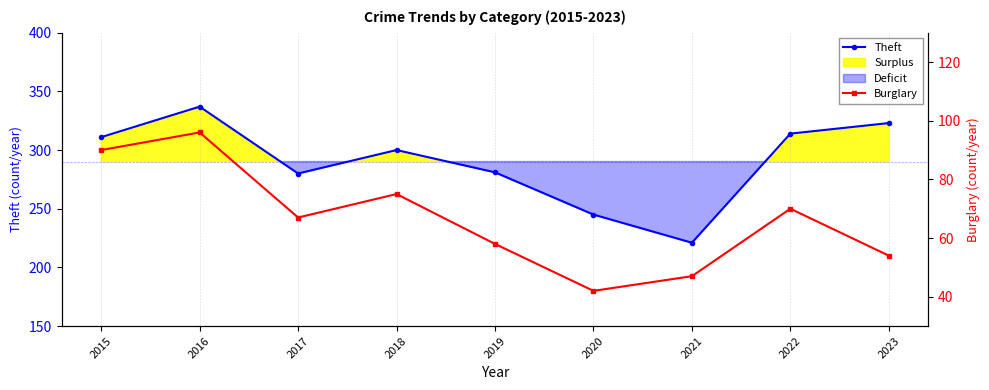

What is the difference between the highest and lowest values at 2020?

203